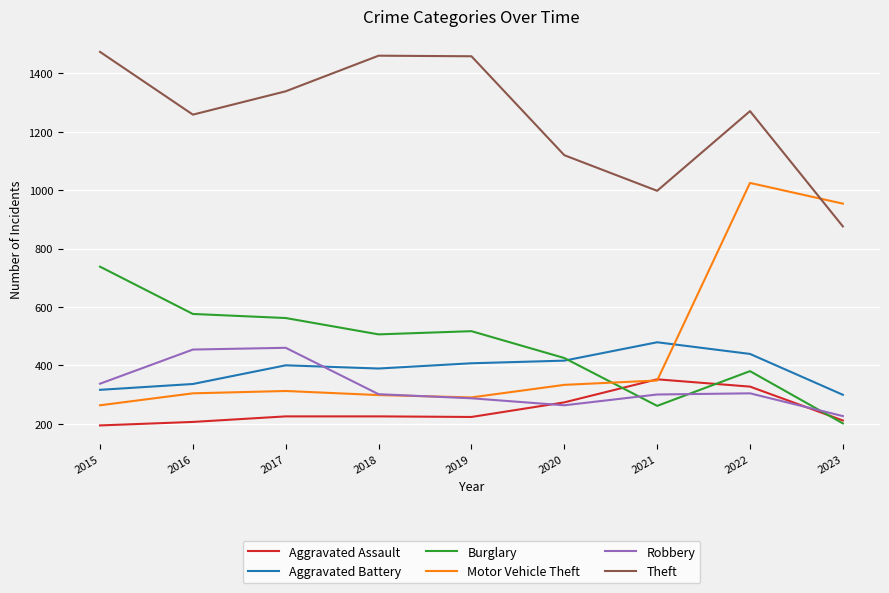

Is it true that Theft equals 2350 at 2015?

False